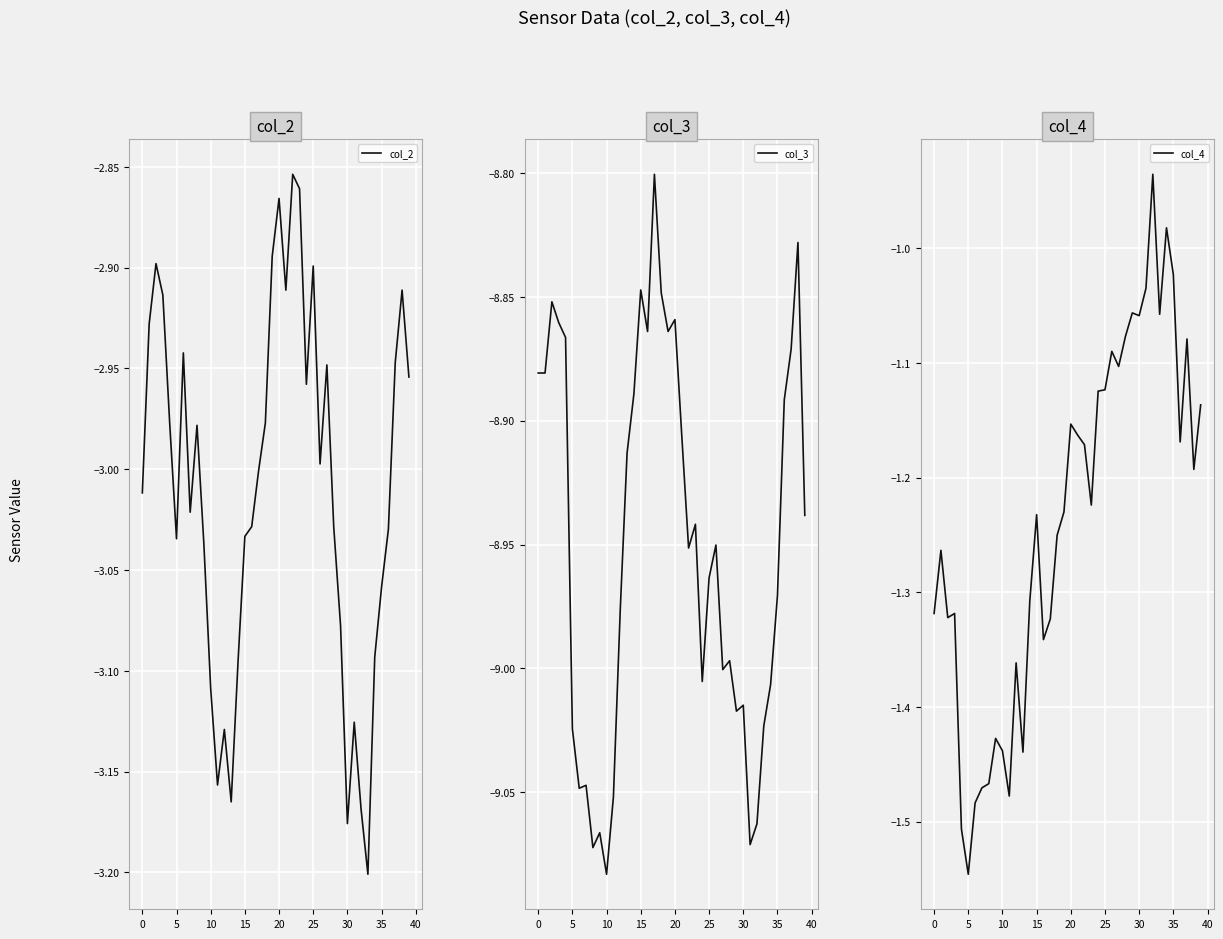

True or false: col_2 has a value of -4.4 at 26.

False